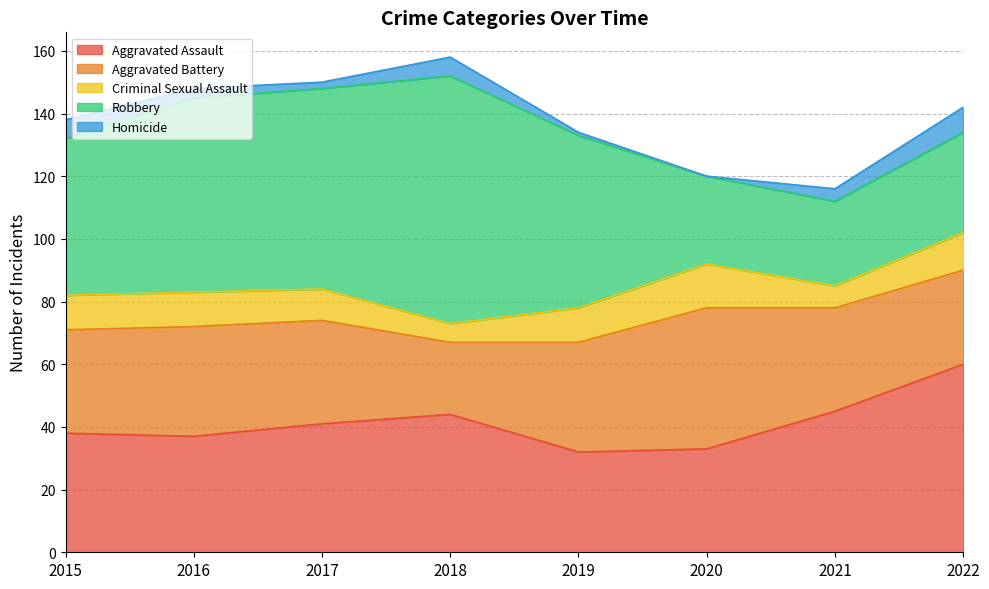

What is the sum of the Aggravated Battery values at 2016 and 2015?

68